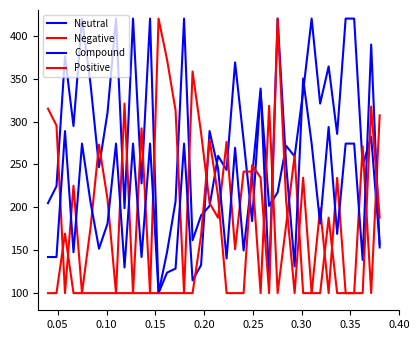

Which series has the largest range (max minus min)?

Neutral